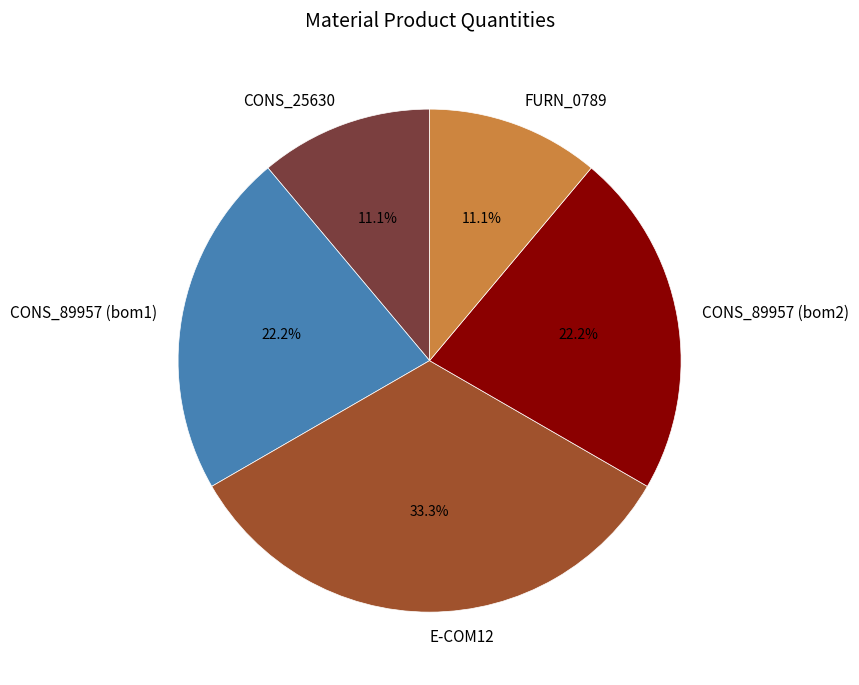

Combined, do CONS_89957 (bom2) and CONS_25630 account for over 50%?

No